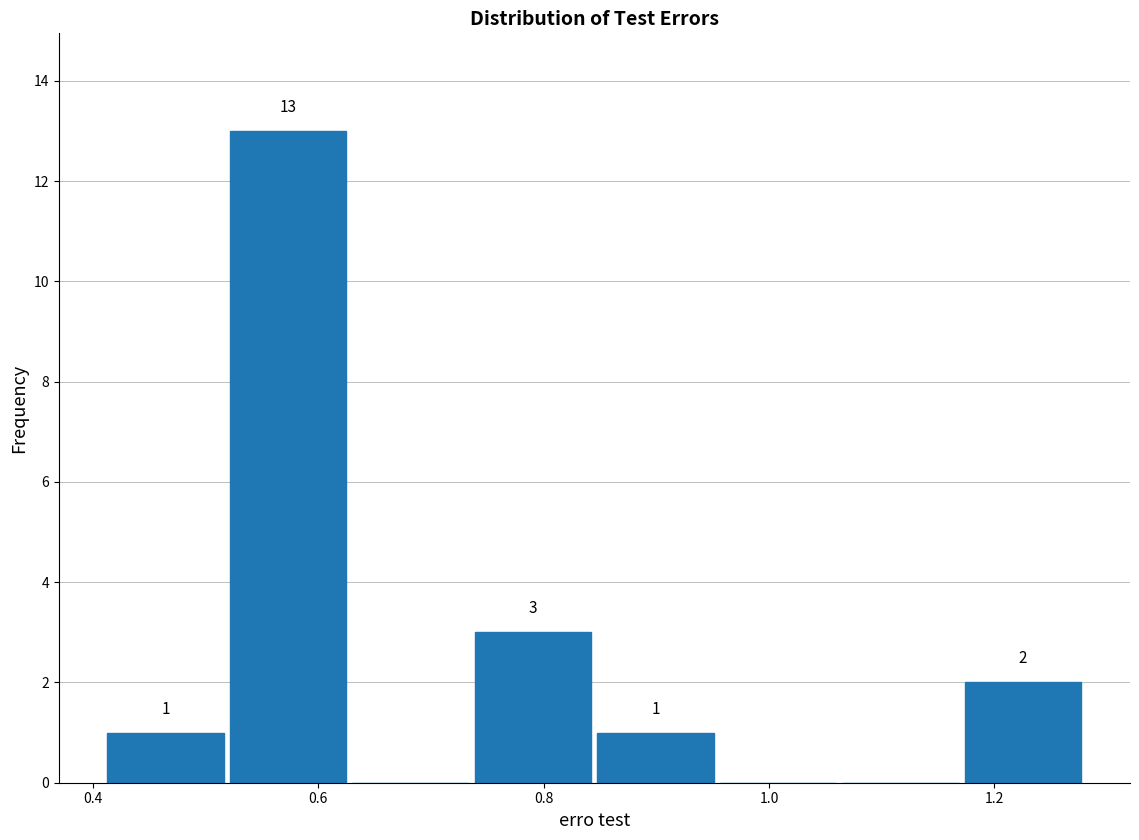

Over which range of the x-axis is the bar tallest?

0.52 to 0.62